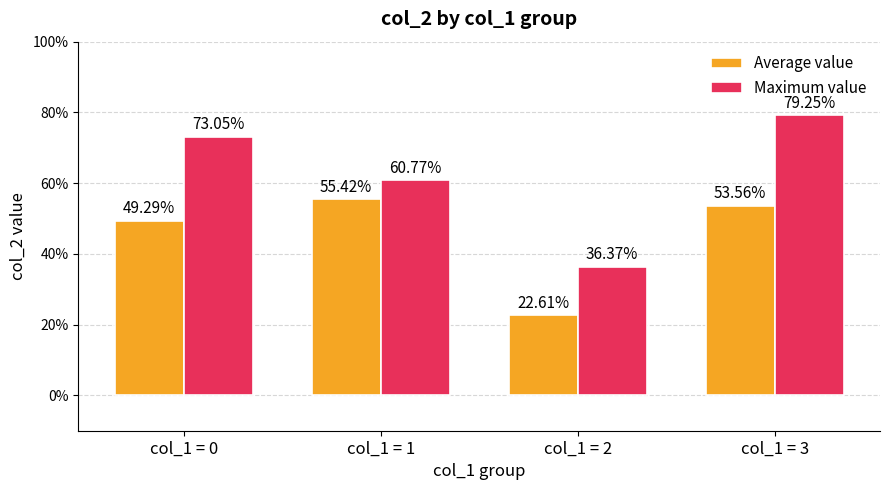

The Average value series shows 0.5 at col_1 = 3. True or false?

True